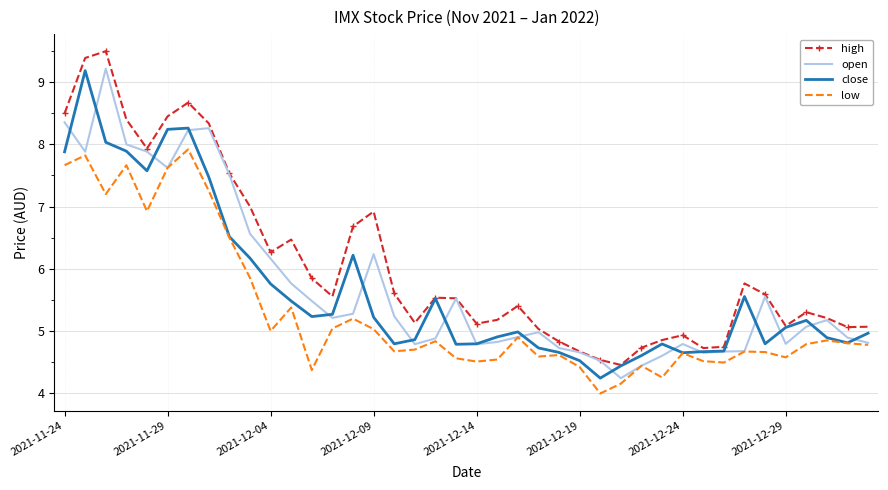

What is the smallest value displayed?

4.0